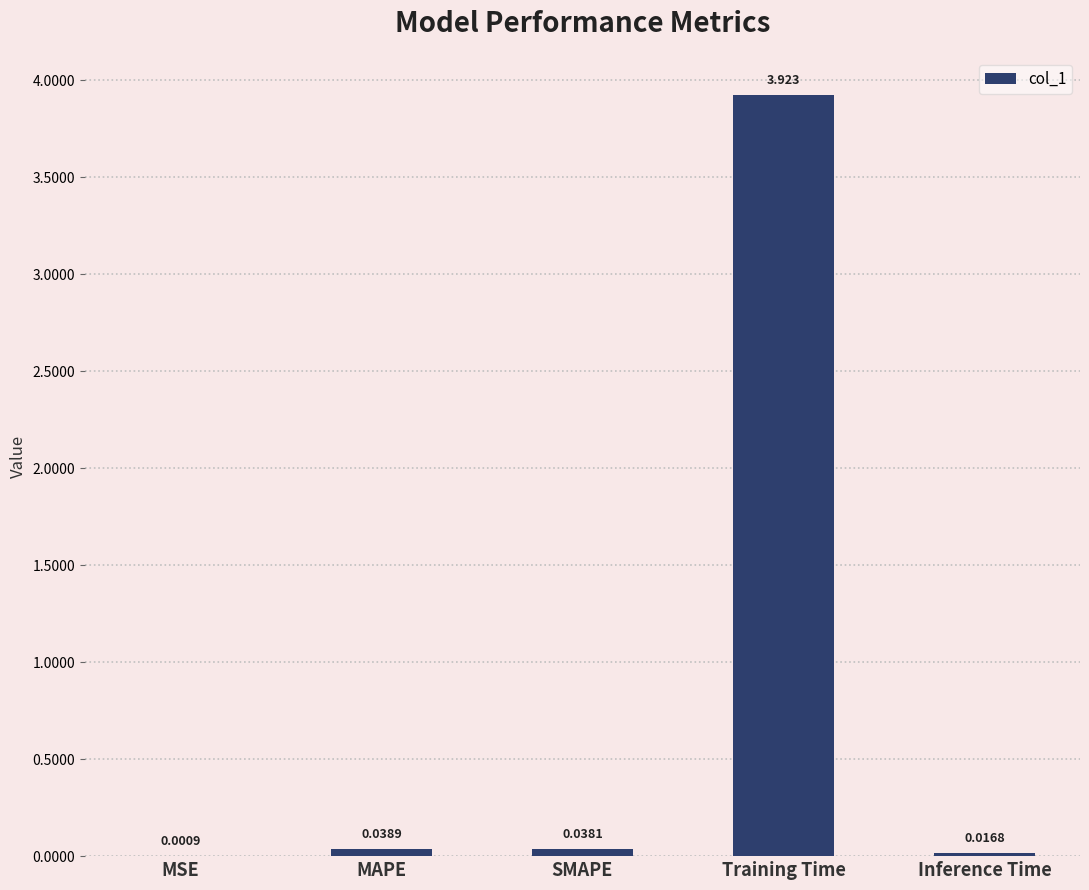

Where is the data nearest to the value 1?

MAPE